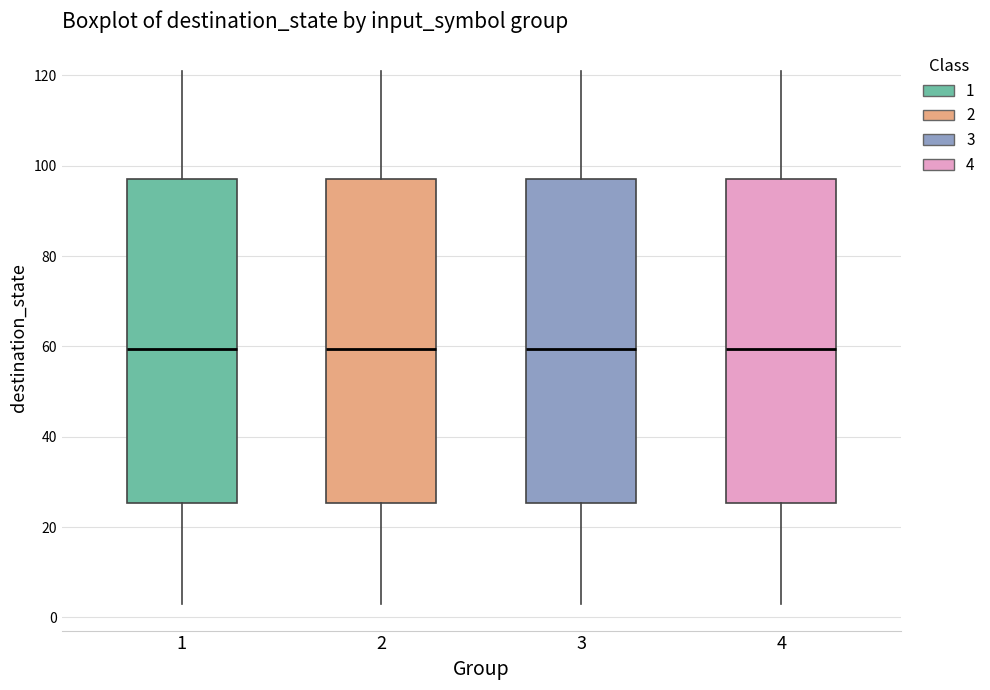

Reading left to right, read every box against the y-axis: the position of its median line, the range the box covers, and the ends of its whiskers. The values are not printed on the chart, so give them approximately, as read against the axis.

1: median 60, box 26 to 98, whiskers 4 to 122
2: median 60, box 26 to 98, whiskers 4 to 122
3: median 60, box 26 to 98, whiskers 4 to 122
4: median 60, box 26 to 98, whiskers 4 to 122